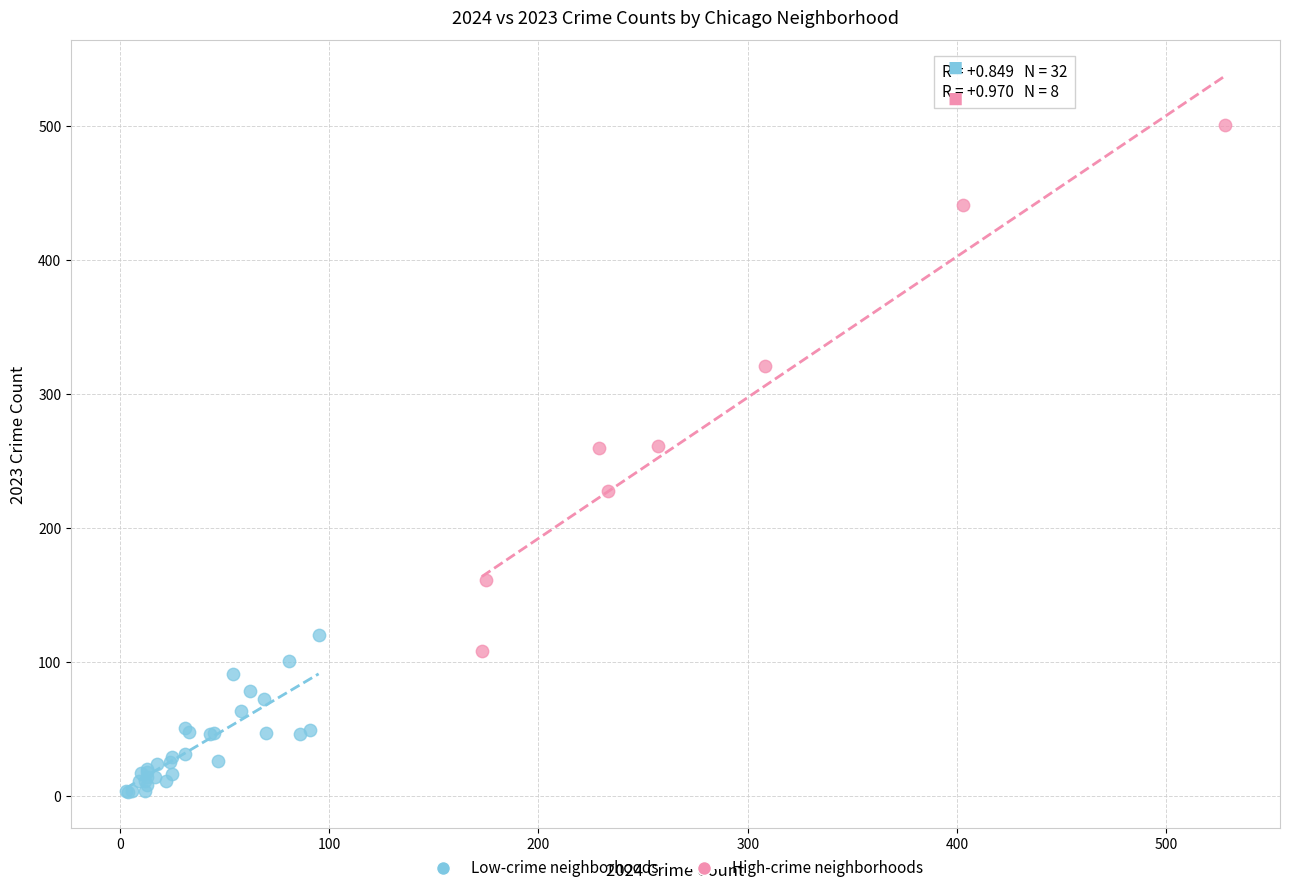

Which series reaches the maximum Y coordinate?

High-crime neighborhoods